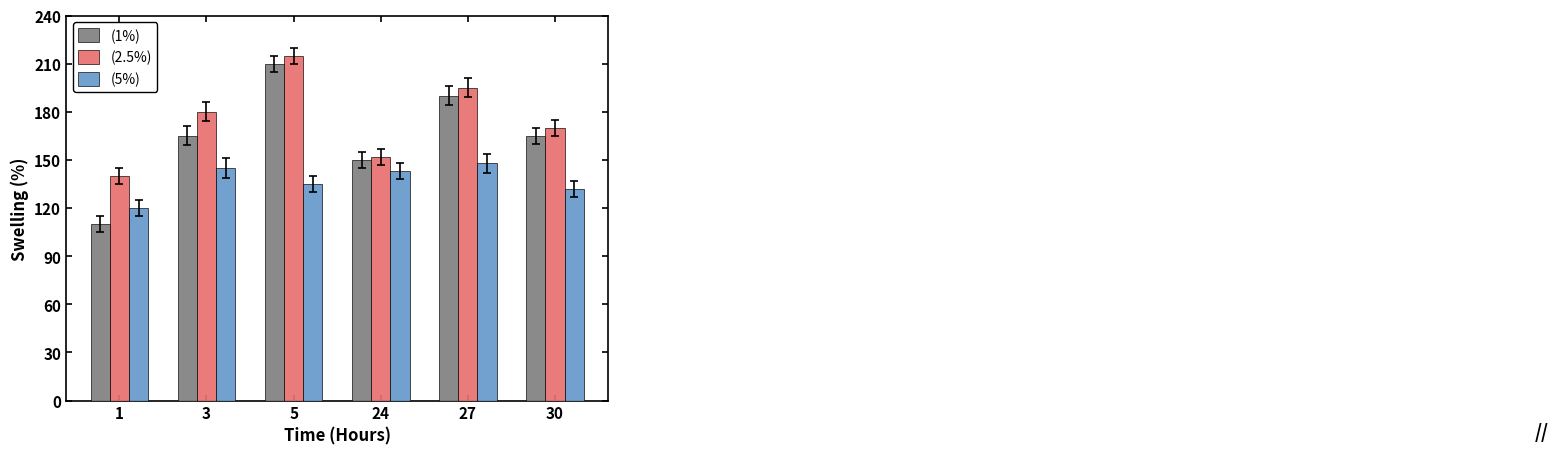

What is the value of the (1%) bar at the 4th from the left?

150